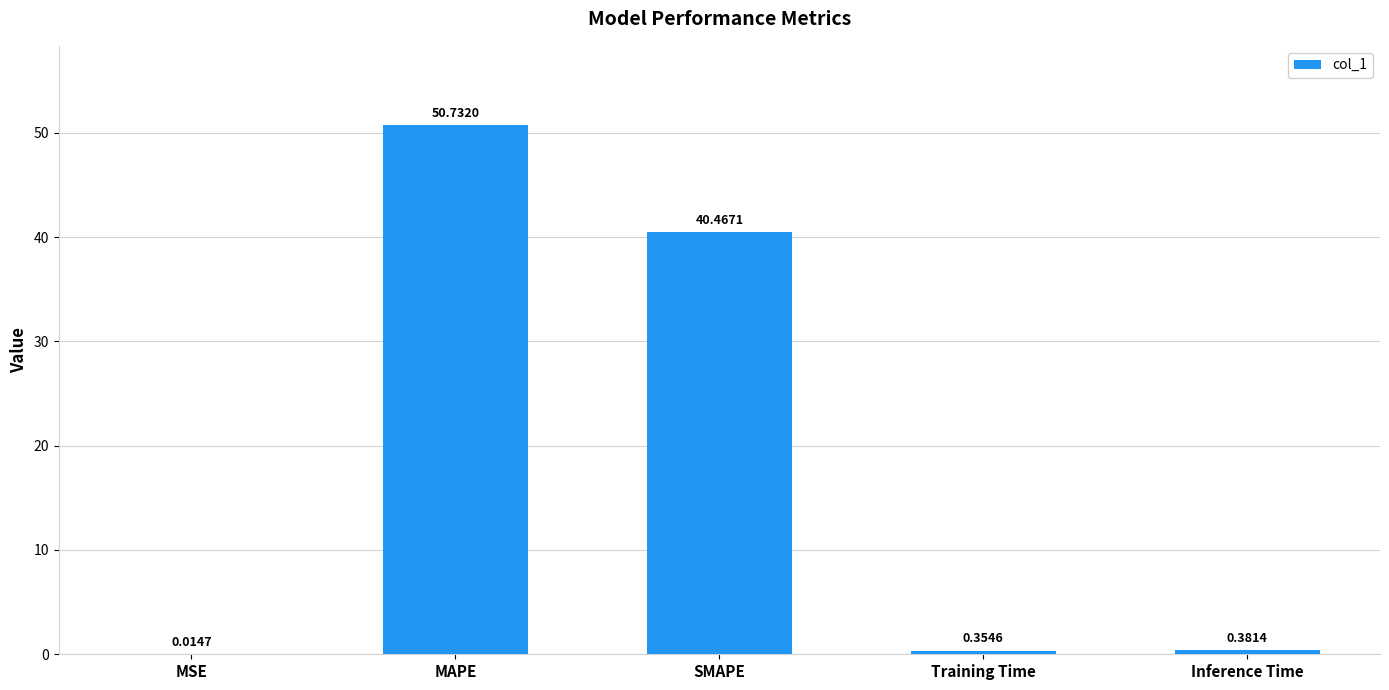

What is the maximum value shown in the chart?

50.7